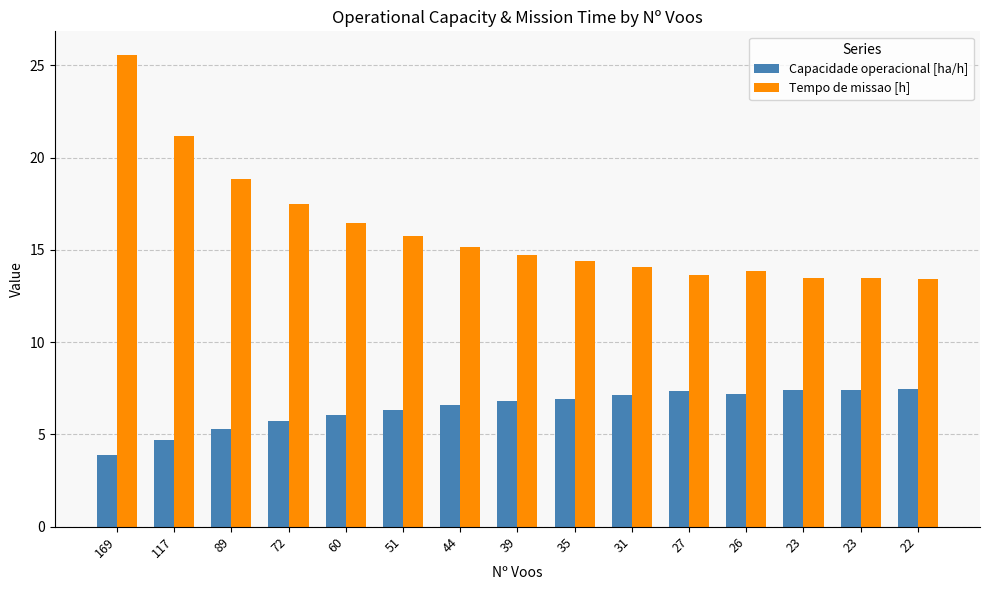

Does the chart contain stacked bars?

No